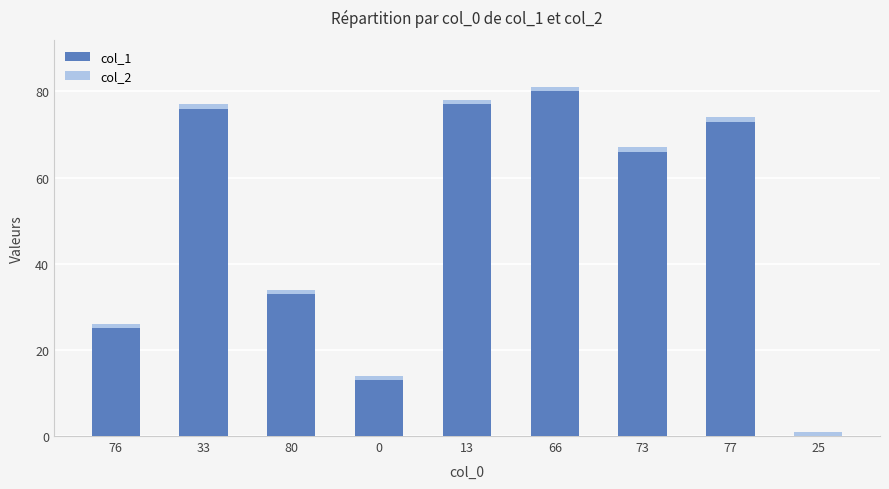

What is the total value across all series at 66?

81